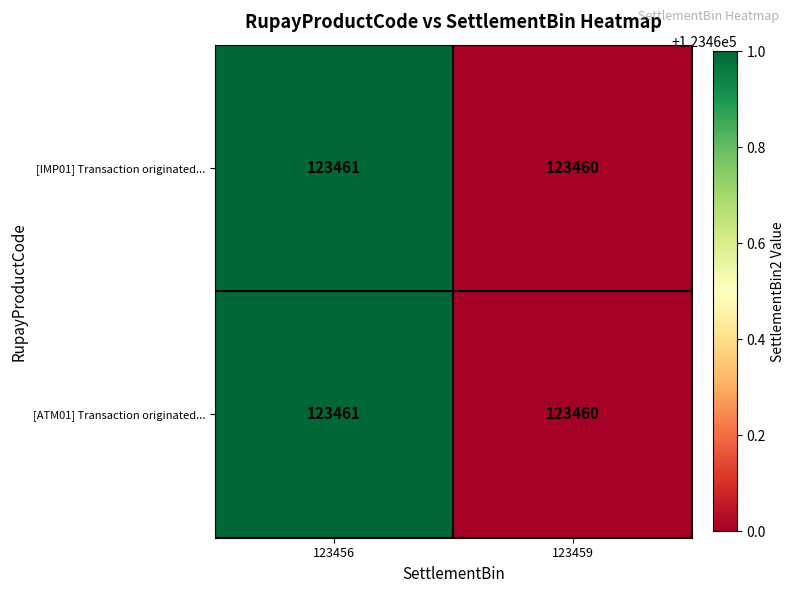

How many data points does each series have?

2